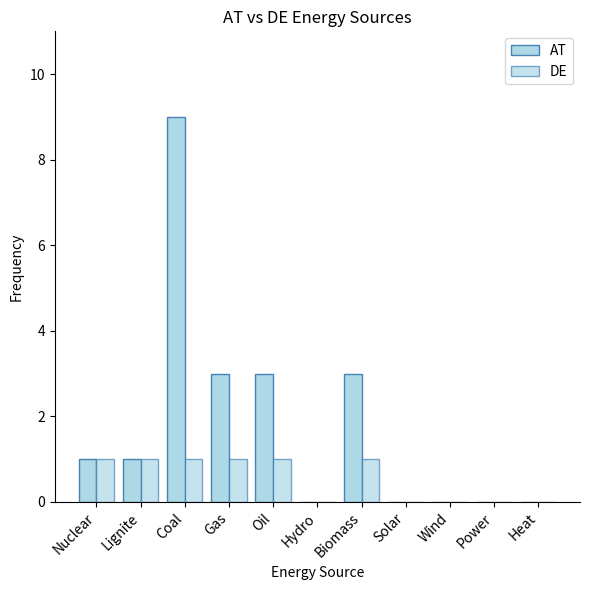

How many groups of bars are there?

11